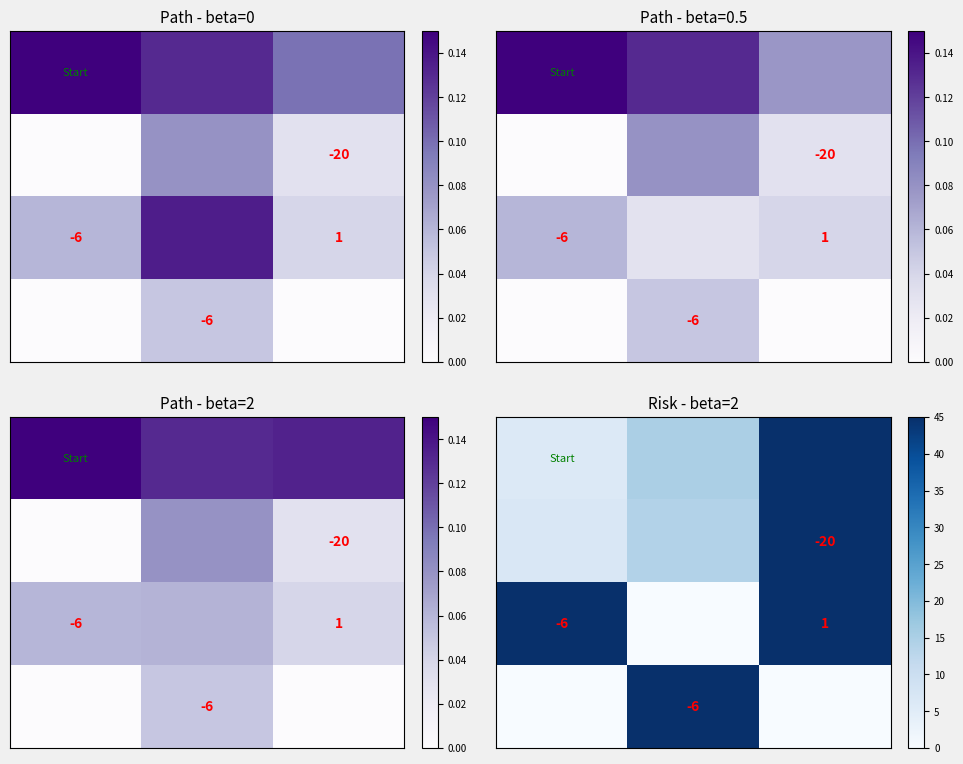

Reading left to right, transcribe all the data shown in this chart.

row_0: 6.0	15.0	135.0
row_1: 6.8	14.0	105.0
row_2: 60.0	0.0	45.0
row_3: 0.0	75.0	0.0